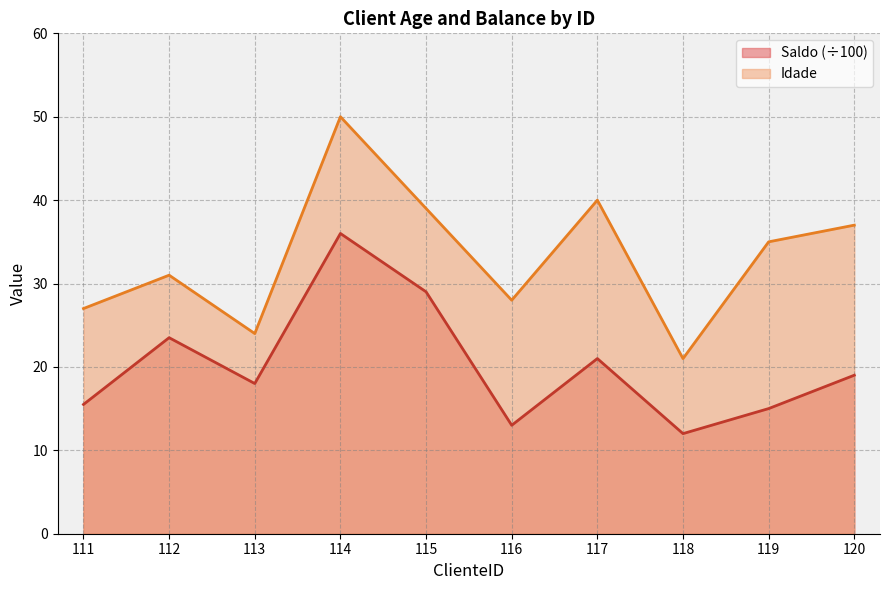

Reading left to right, list all the values displayed in this chart.

Idade: 111=27.0	112=31.0	113=24.0	114=50.0	115=39.0	116=28.0	117=40.0	118=21.0	119=35.0	120=37.0
Saldo: 111=15.5	112=23.5	113=18.0	114=36.0	115=29.0	116=13.0	117=21.0	118=12.0	119=15.0	120=19.0